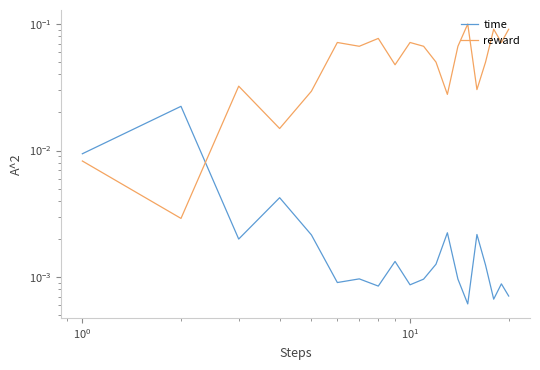

Which series ends up on top after the final intersection of time and reward?

reward